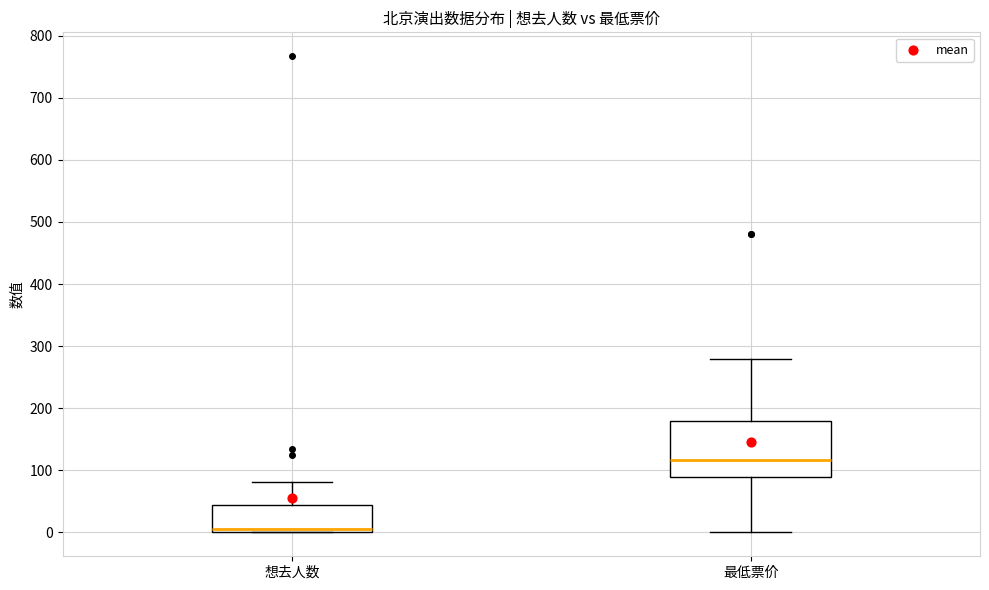

Reading left to right, transcribe this box plot: for each box, give where its median line is, the range the box spans, and where its two whiskers end, as read against the y-axis. The values are not printed on the chart, so give them approximately, as read against the axis.

想去人数: median 10, box 0 to 50, whiskers 0 to 80
最低票价: median 120, box 90 to 180, whiskers 0 to 280